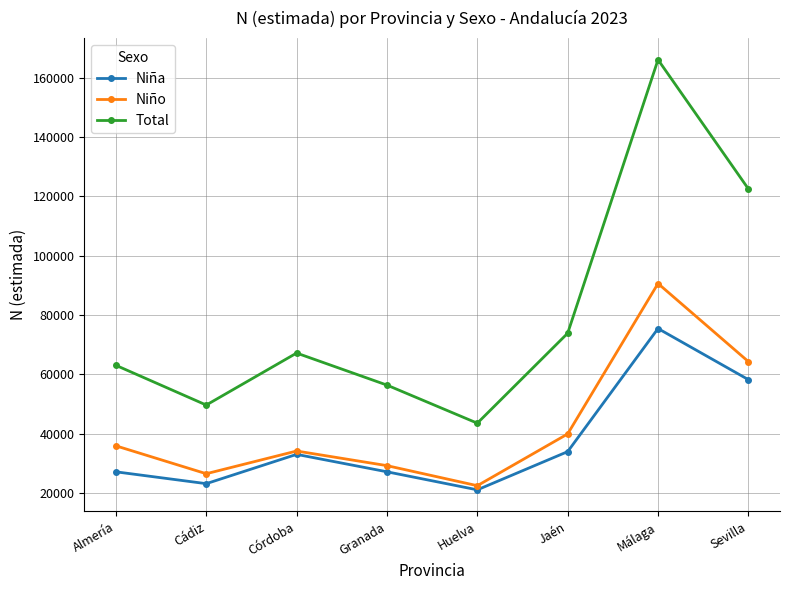

Which series has the widest spread of values?

Total